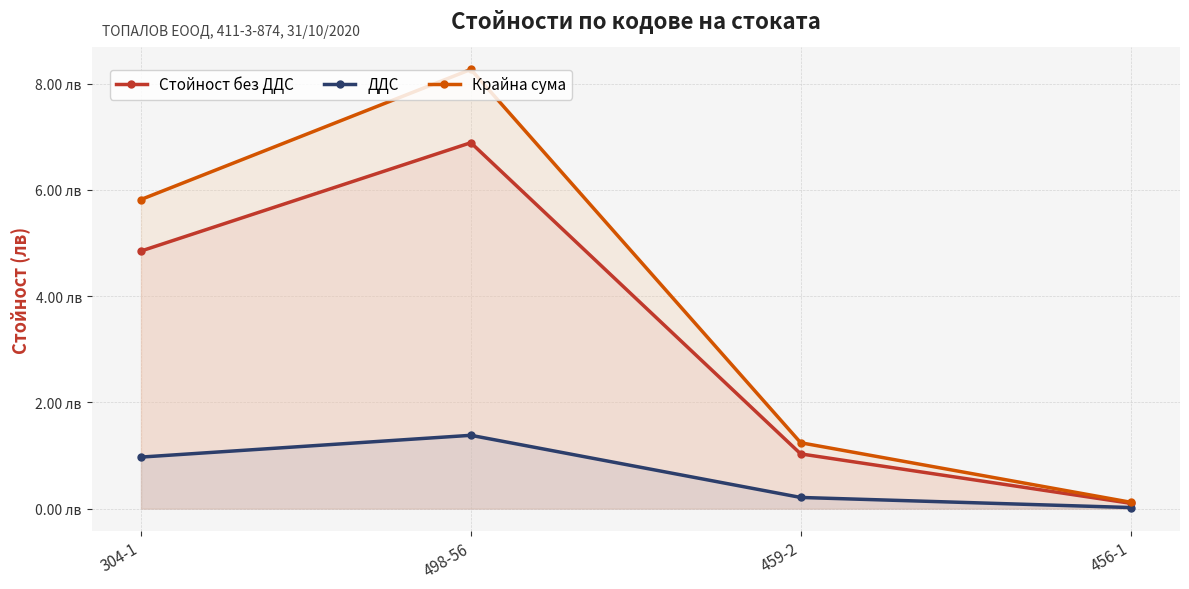

What position from the left is 498-56?

2